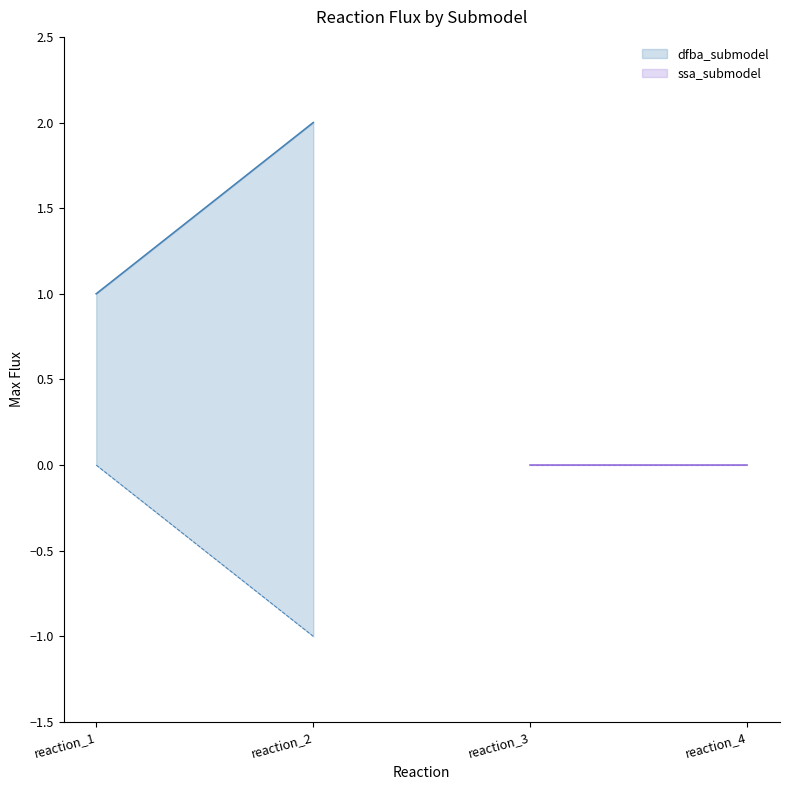

What are all the series names shown in the legend?

dfba_submodel, ssa_submodel